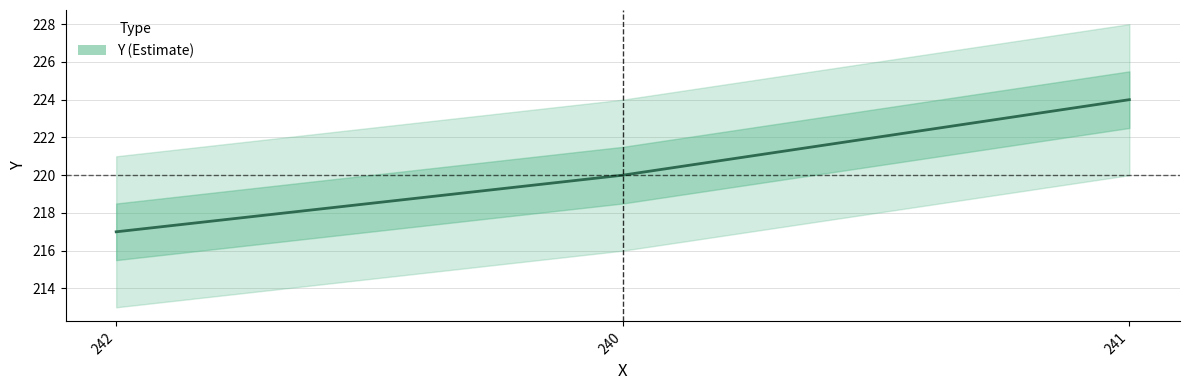

Reading left to right, extract all data points from this chart.

217	220	224